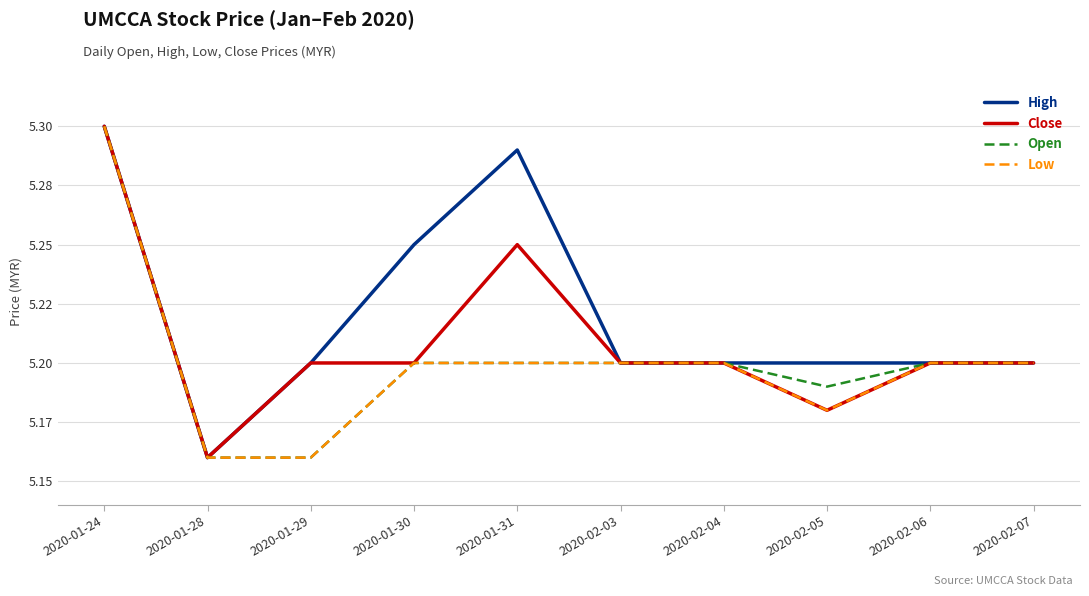

Does the chart display data point markers on the line(s)?

No